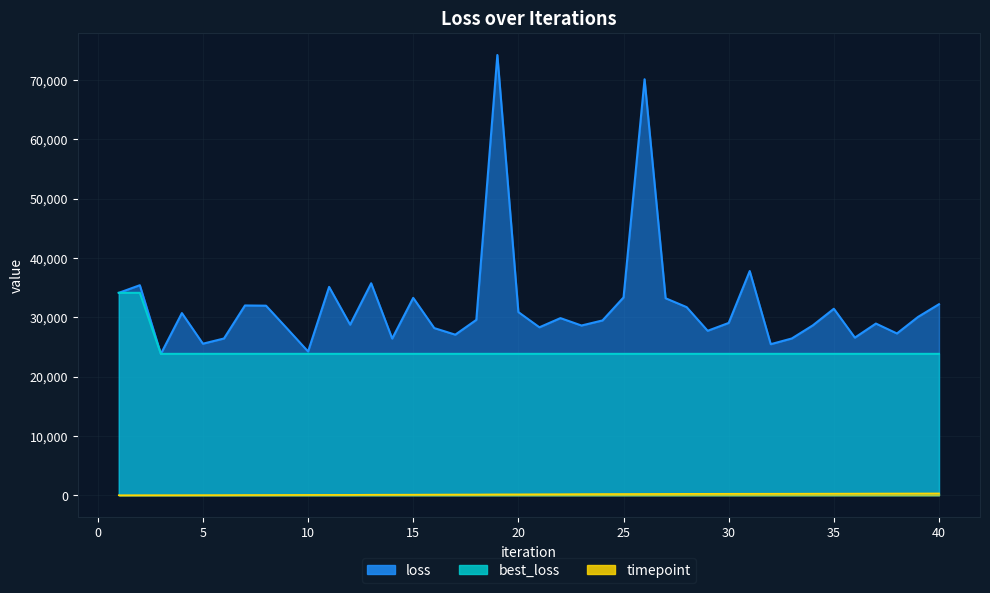

True or false: best_loss and timepoint intersect in this chart.

False